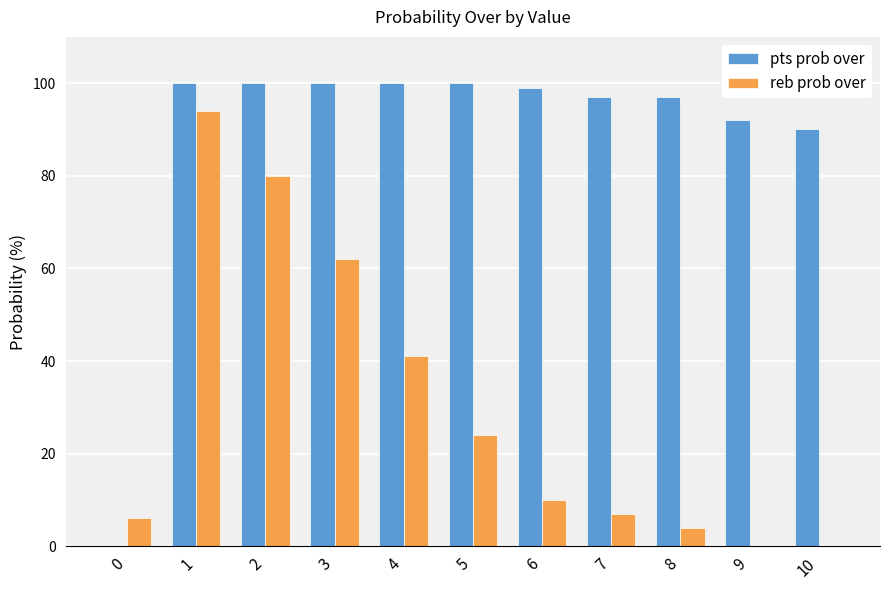

Reading right to left, transcribe all the data shown in this chart.

pts prob over: 10=90	9=92	8=97	7=97	6=99	5=100	4=100	3=100	2=100	1=100	0=0
reb prob over: 10=0	9=0	8=4	7=7	6=10	5=24	4=41	3=62	2=80	1=94	0=6